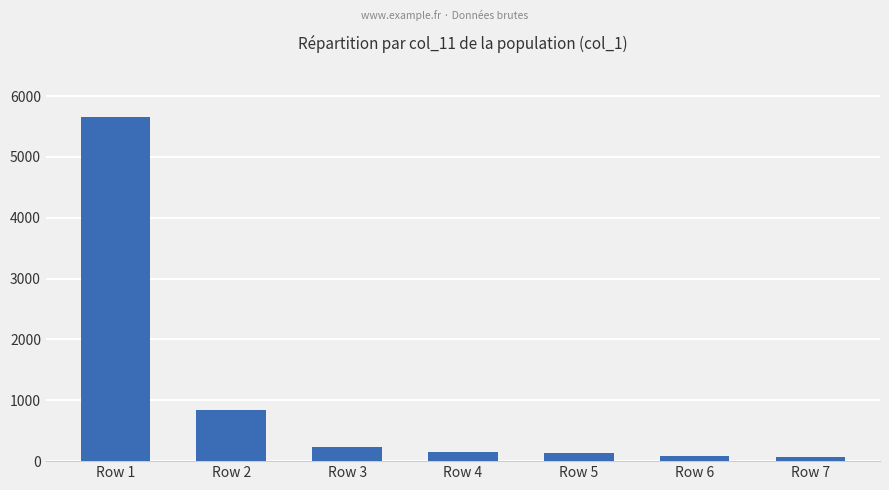

What is the smallest value displayed?

61